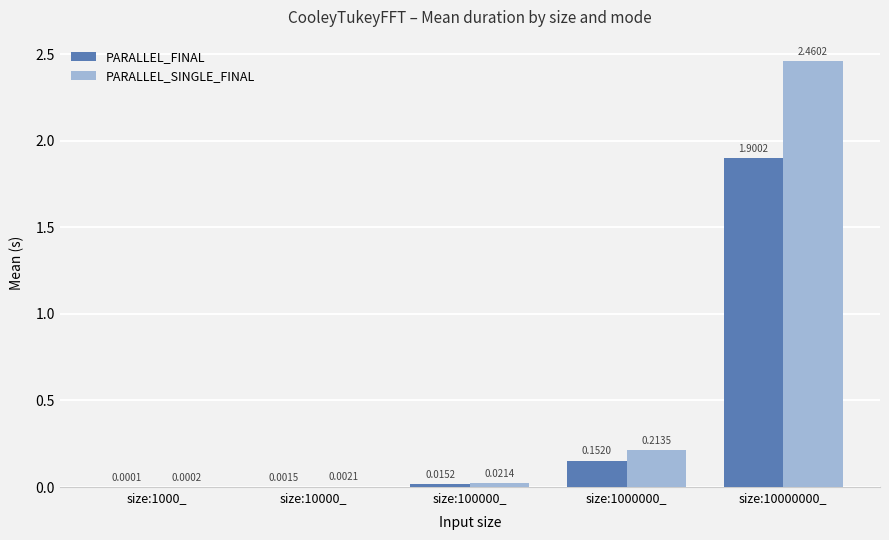

Which series has the widest spread of values?

PARALLEL_SINGLE_FINAL